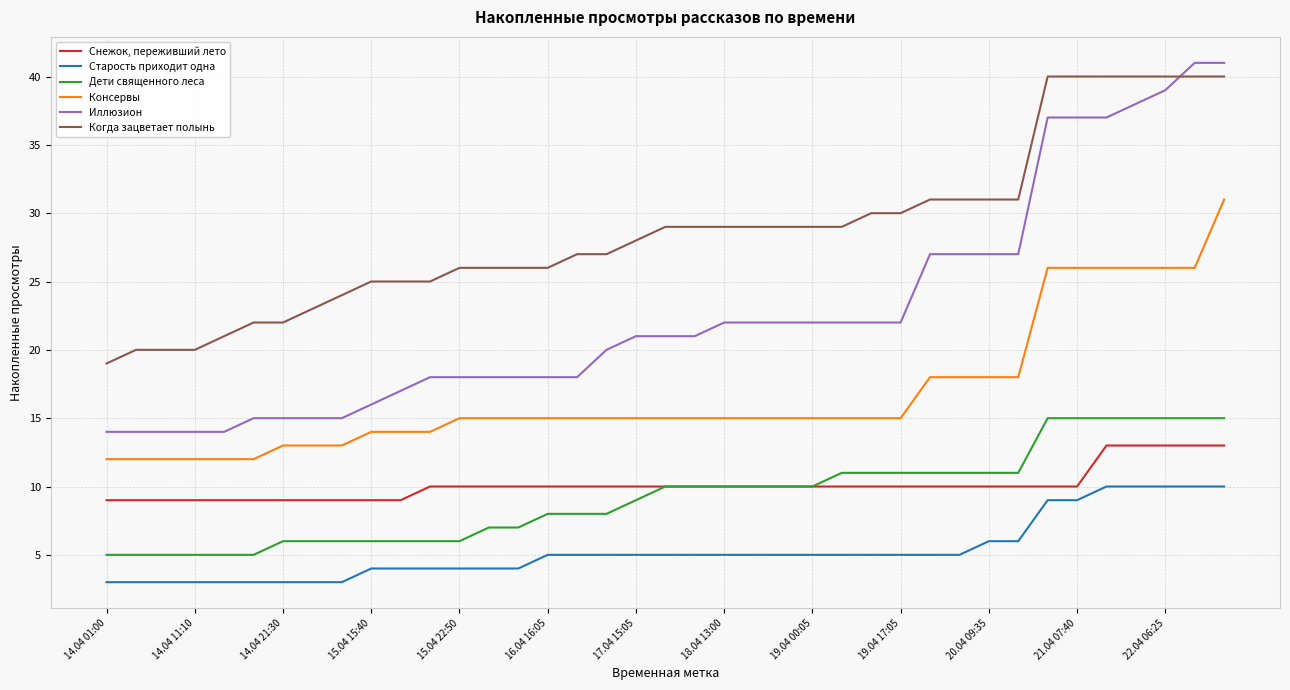

Reading left to right, what are all the values shown in this chart?

Снежок, переживший лето: 9	9	9	9	9	9	9	9	9	9	9	10	10	10	10	10	10	10	10	10	10	10	10	10	10	10	10	10	10	10	10	10	10	10	13	13	13	13	13
Старость приходит одна: 3	3	3	3	3	3	3	3	3	4	4	4	4	4	4	5	5	5	5	5	5	5	5	5	5	5	5	5	5	5	6	6	9	9	10	10	10	10	10
Дети священного леса: 5	5	5	5	5	5	6	6	6	6	6	6	6	7	7	8	8	8	9	10	10	10	10	10	10	11	11	11	11	11	11	11	15	15	15	15	15	15	15
Консервы: 12	12	12	12	12	12	13	13	13	14	14	14	15	15	15	15	15	15	15	15	15	15	15	15	15	15	15	15	18	18	18	18	26	26	26	26	26	26	31
Иллюзион: 14	14	14	14	14	15	15	15	15	16	17	18	18	18	18	18	18	20	21	21	21	22	22	22	22	22	22	22	27	27	27	27	37	37	37	38	39	41	41
Когда зацветает полынь: 19	20	20	20	21	22	22	23	24	25	25	25	26	26	26	26	27	27	28	29	29	29	29	29	29	29	30	30	31	31	31	31	40	40	40	40	40	40	40